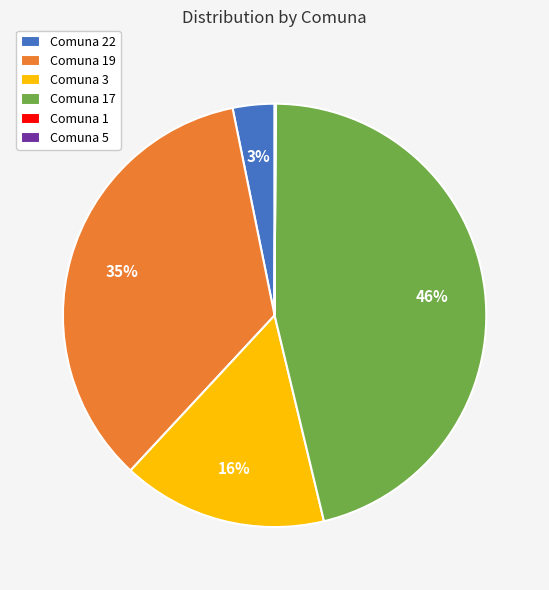

True or false: Comuna 3 accounts for 16% of the total.

True